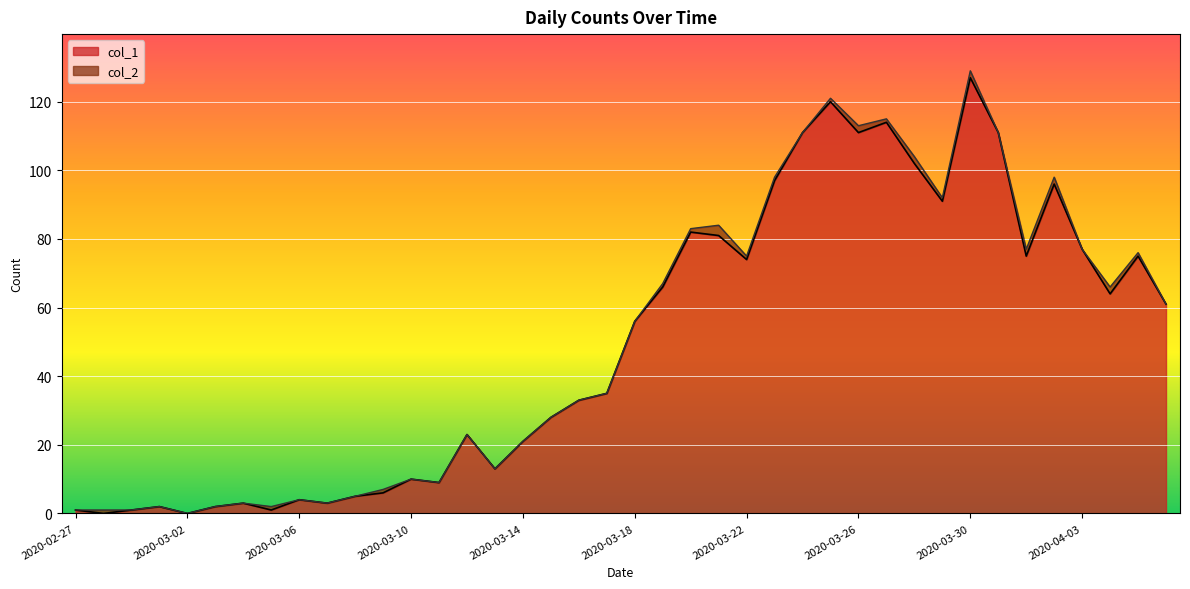

Where is the data nearest to the value 63?

2020-04-04